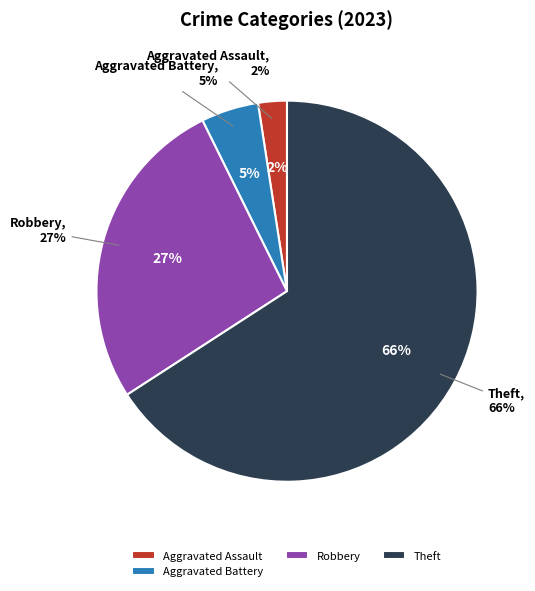

What percentage is NOT represented by Aggravated Battery?

95.1%